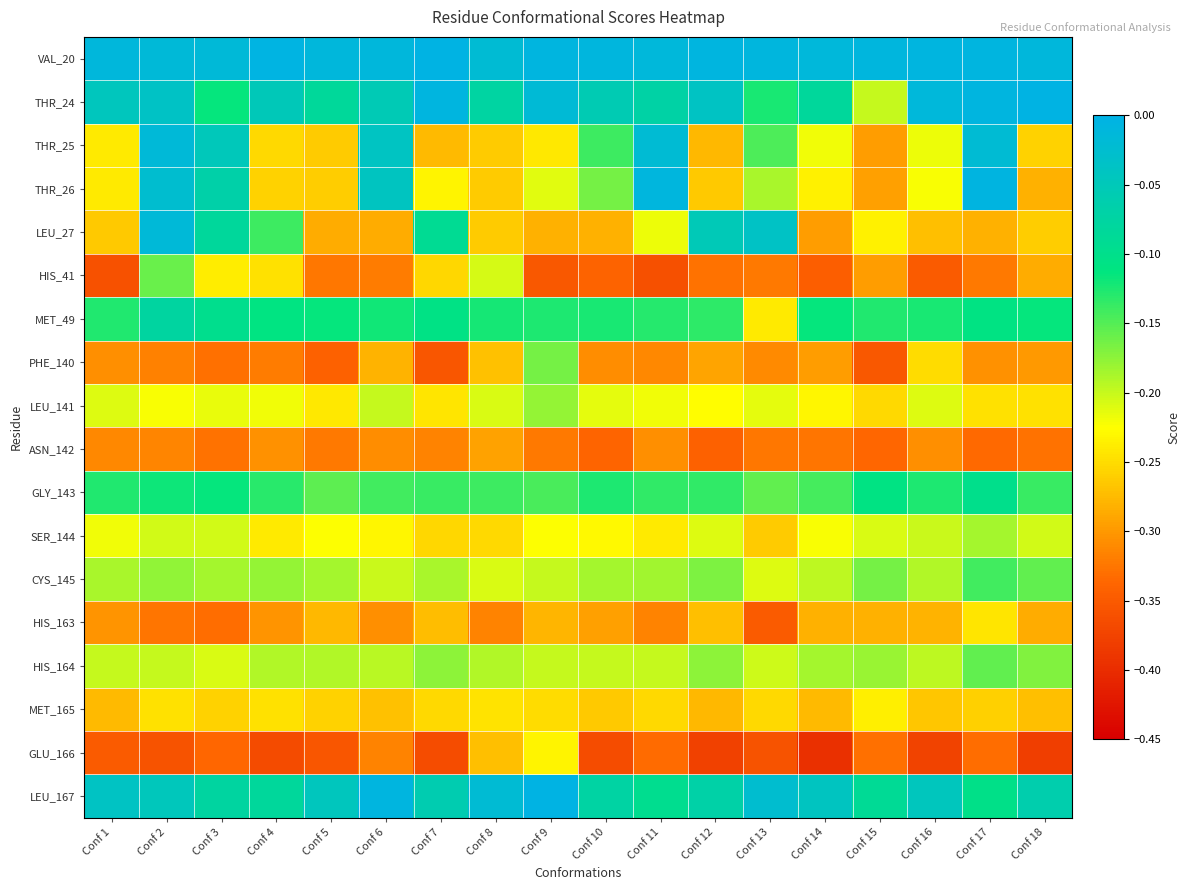

Reading right to left, transcribe all the data shown in this chart.

VAL_20: Conf 18=-0.0	Conf 17=-0.0	Conf 16=-0.0	Conf 15=-0.0	Conf 14=-0.0	Conf 13=-0.0	Conf 12=-0.0	Conf 11=-0.0	Conf 10=-0.0	Conf 9=-0.0	Conf 8=-0.0	Conf 7=-0.0	Conf 6=-0.0	Conf 5=-0.0	Conf 4=-0.0	Conf 3=-0.0	Conf 2=-0.0	Conf 1=-0.0
THR_24: Conf 18=-0.0	Conf 17=-0.0	Conf 16=-0.0	Conf 15=-0.2	Conf 14=-0.1	Conf 13=-0.1	Conf 12=-0.0	Conf 11=-0.1	Conf 10=-0.1	Conf 9=-0.0	Conf 8=-0.1	Conf 7=-0.0	Conf 6=-0.1	Conf 5=-0.1	Conf 4=-0.1	Conf 3=-0.1	Conf 2=-0.0	Conf 1=-0.0
THR_25: Conf 18=-0.3	Conf 17=-0.0	Conf 16=-0.2	Conf 15=-0.3	Conf 14=-0.2	Conf 13=-0.1	Conf 12=-0.3	Conf 11=-0.0	Conf 10=-0.1	Conf 9=-0.2	Conf 8=-0.3	Conf 7=-0.3	Conf 6=-0.0	Conf 5=-0.3	Conf 4=-0.3	Conf 3=-0.0	Conf 2=-0.0	Conf 1=-0.2
THR_26: Conf 18=-0.3	Conf 17=-0.0	Conf 16=-0.2	Conf 15=-0.3	Conf 14=-0.2	Conf 13=-0.2	Conf 12=-0.3	Conf 11=-0.0	Conf 10=-0.2	Conf 9=-0.2	Conf 8=-0.3	Conf 7=-0.2	Conf 6=-0.0	Conf 5=-0.3	Conf 4=-0.3	Conf 3=-0.1	Conf 2=-0.0	Conf 1=-0.2
LEU_27: Conf 18=-0.3	Conf 17=-0.3	Conf 16=-0.3	Conf 15=-0.2	Conf 14=-0.3	Conf 13=-0.0	Conf 12=-0.1	Conf 11=-0.2	Conf 10=-0.3	Conf 9=-0.3	Conf 8=-0.3	Conf 7=-0.1	Conf 6=-0.3	Conf 5=-0.3	Conf 4=-0.1	Conf 3=-0.1	Conf 2=-0.0	Conf 1=-0.3
HIS_41: Conf 18=-0.3	Conf 17=-0.3	Conf 16=-0.3	Conf 15=-0.3	Conf 14=-0.3	Conf 13=-0.3	Conf 12=-0.3	Conf 11=-0.4	Conf 10=-0.3	Conf 9=-0.4	Conf 8=-0.2	Conf 7=-0.3	Conf 6=-0.3	Conf 5=-0.3	Conf 4=-0.2	Conf 3=-0.2	Conf 2=-0.2	Conf 1=-0.4
MET_49: Conf 18=-0.1	Conf 17=-0.1	Conf 16=-0.1	Conf 15=-0.1	Conf 14=-0.1	Conf 13=-0.2	Conf 12=-0.1	Conf 11=-0.1	Conf 10=-0.1	Conf 9=-0.1	Conf 8=-0.1	Conf 7=-0.1	Conf 6=-0.1	Conf 5=-0.1	Conf 4=-0.1	Conf 3=-0.1	Conf 2=-0.1	Conf 1=-0.1
PHE_140: Conf 18=-0.3	Conf 17=-0.3	Conf 16=-0.3	Conf 15=-0.4	Conf 14=-0.3	Conf 13=-0.3	Conf 12=-0.3	Conf 11=-0.3	Conf 10=-0.3	Conf 9=-0.2	Conf 8=-0.3	Conf 7=-0.4	Conf 6=-0.3	Conf 5=-0.3	Conf 4=-0.3	Conf 3=-0.3	Conf 2=-0.3	Conf 1=-0.3
LEU_141: Conf 18=-0.2	Conf 17=-0.2	Conf 16=-0.2	Conf 15=-0.3	Conf 14=-0.2	Conf 13=-0.2	Conf 12=-0.2	Conf 11=-0.2	Conf 10=-0.2	Conf 9=-0.2	Conf 8=-0.2	Conf 7=-0.2	Conf 6=-0.2	Conf 5=-0.2	Conf 4=-0.2	Conf 3=-0.2	Conf 2=-0.2	Conf 1=-0.2
ASN_142: Conf 18=-0.3	Conf 17=-0.3	Conf 16=-0.3	Conf 15=-0.3	Conf 14=-0.3	Conf 13=-0.3	Conf 12=-0.3	Conf 11=-0.3	Conf 10=-0.3	Conf 9=-0.3	Conf 8=-0.3	Conf 7=-0.3	Conf 6=-0.3	Conf 5=-0.3	Conf 4=-0.3	Conf 3=-0.3	Conf 2=-0.3	Conf 1=-0.3
GLY_143: Conf 18=-0.1	Conf 17=-0.1	Conf 16=-0.1	Conf 15=-0.1	Conf 14=-0.1	Conf 13=-0.2	Conf 12=-0.1	Conf 11=-0.1	Conf 10=-0.1	Conf 9=-0.1	Conf 8=-0.1	Conf 7=-0.1	Conf 6=-0.1	Conf 5=-0.2	Conf 4=-0.1	Conf 3=-0.1	Conf 2=-0.1	Conf 1=-0.1
SER_144: Conf 18=-0.2	Conf 17=-0.2	Conf 16=-0.2	Conf 15=-0.2	Conf 14=-0.2	Conf 13=-0.3	Conf 12=-0.2	Conf 11=-0.2	Conf 10=-0.2	Conf 9=-0.2	Conf 8=-0.3	Conf 7=-0.3	Conf 6=-0.2	Conf 5=-0.2	Conf 4=-0.2	Conf 3=-0.2	Conf 2=-0.2	Conf 1=-0.2
CYS_145: Conf 18=-0.2	Conf 17=-0.1	Conf 16=-0.2	Conf 15=-0.2	Conf 14=-0.2	Conf 13=-0.2	Conf 12=-0.2	Conf 11=-0.2	Conf 10=-0.2	Conf 9=-0.2	Conf 8=-0.2	Conf 7=-0.2	Conf 6=-0.2	Conf 5=-0.2	Conf 4=-0.2	Conf 3=-0.2	Conf 2=-0.2	Conf 1=-0.2
HIS_163: Conf 18=-0.3	Conf 17=-0.2	Conf 16=-0.3	Conf 15=-0.3	Conf 14=-0.3	Conf 13=-0.3	Conf 12=-0.3	Conf 11=-0.3	Conf 10=-0.3	Conf 9=-0.3	Conf 8=-0.3	Conf 7=-0.3	Conf 6=-0.3	Conf 5=-0.3	Conf 4=-0.3	Conf 3=-0.3	Conf 2=-0.3	Conf 1=-0.3
HIS_164: Conf 18=-0.2	Conf 17=-0.2	Conf 16=-0.2	Conf 15=-0.2	Conf 14=-0.2	Conf 13=-0.2	Conf 12=-0.2	Conf 11=-0.2	Conf 10=-0.2	Conf 9=-0.2	Conf 8=-0.2	Conf 7=-0.2	Conf 6=-0.2	Conf 5=-0.2	Conf 4=-0.2	Conf 3=-0.2	Conf 2=-0.2	Conf 1=-0.2
MET_165: Conf 18=-0.3	Conf 17=-0.3	Conf 16=-0.3	Conf 15=-0.2	Conf 14=-0.3	Conf 13=-0.3	Conf 12=-0.3	Conf 11=-0.3	Conf 10=-0.3	Conf 9=-0.3	Conf 8=-0.2	Conf 7=-0.3	Conf 6=-0.3	Conf 5=-0.3	Conf 4=-0.2	Conf 3=-0.3	Conf 2=-0.2	Conf 1=-0.3
GLU_166: Conf 18=-0.4	Conf 17=-0.3	Conf 16=-0.4	Conf 15=-0.3	Conf 14=-0.4	Conf 13=-0.4	Conf 12=-0.4	Conf 11=-0.3	Conf 10=-0.4	Conf 9=-0.2	Conf 8=-0.3	Conf 7=-0.4	Conf 6=-0.3	Conf 5=-0.4	Conf 4=-0.4	Conf 3=-0.3	Conf 2=-0.4	Conf 1=-0.3
LEU_167: Conf 18=-0.1	Conf 17=-0.1	Conf 16=-0.0	Conf 15=-0.1	Conf 14=-0.0	Conf 13=-0.0	Conf 12=-0.1	Conf 11=-0.1	Conf 10=-0.1	Conf 9=-0.0	Conf 8=-0.0	Conf 7=-0.1	Conf 6=-0.0	Conf 5=-0.0	Conf 4=-0.1	Conf 3=-0.1	Conf 2=-0.0	Conf 1=-0.0